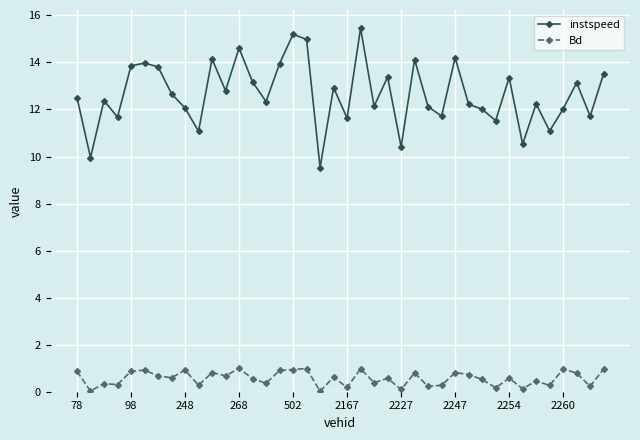

Which series has the widest spread of values?

instspeed